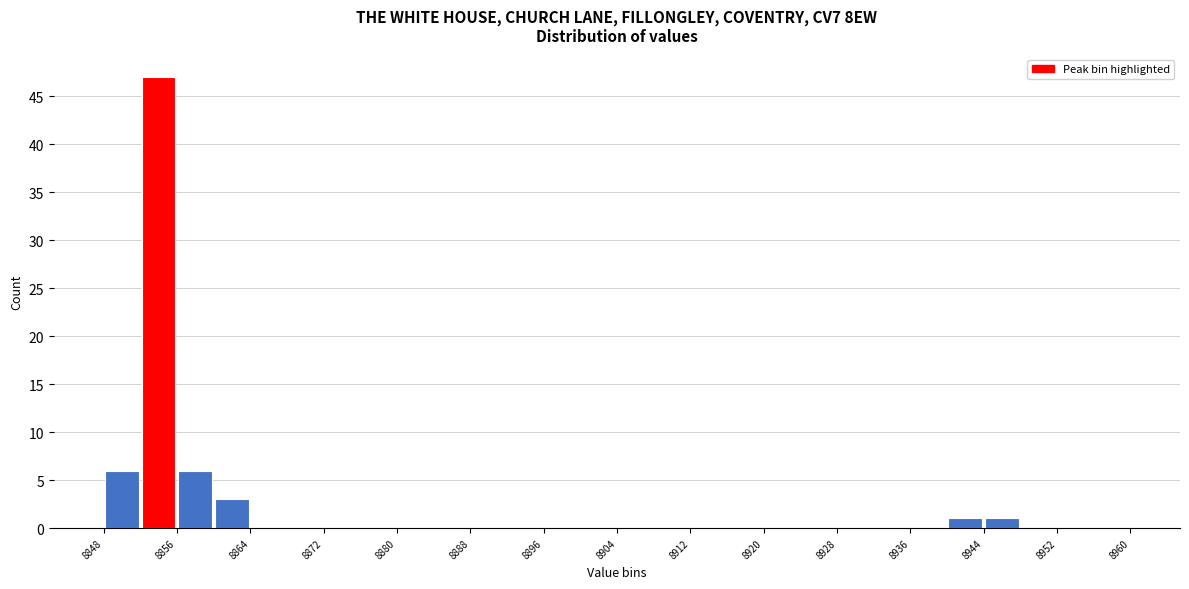

Over which range of the x-axis is the bar tallest?

8852 to 8856